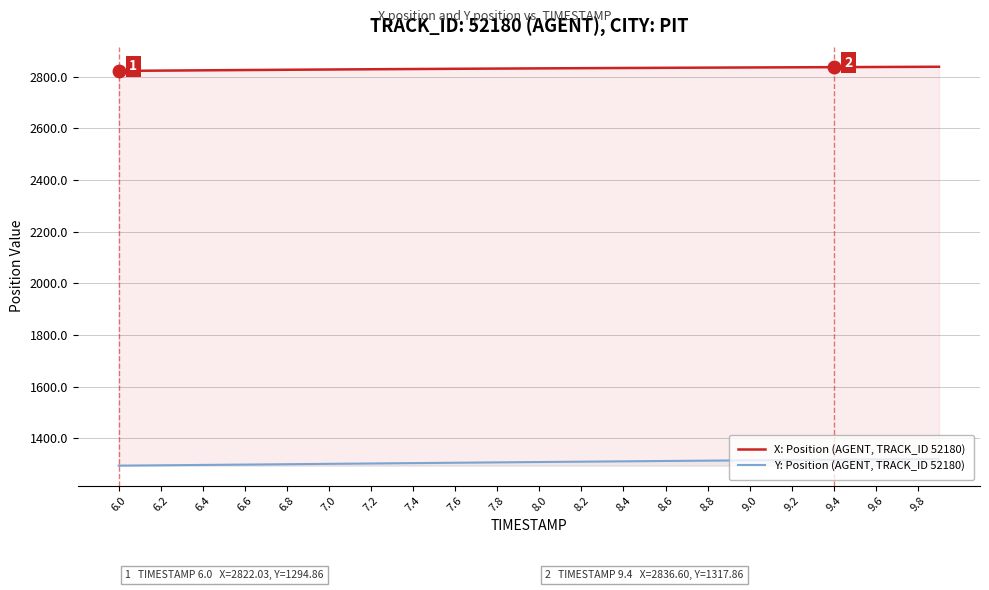

What is the greatest value displayed?

2838.1